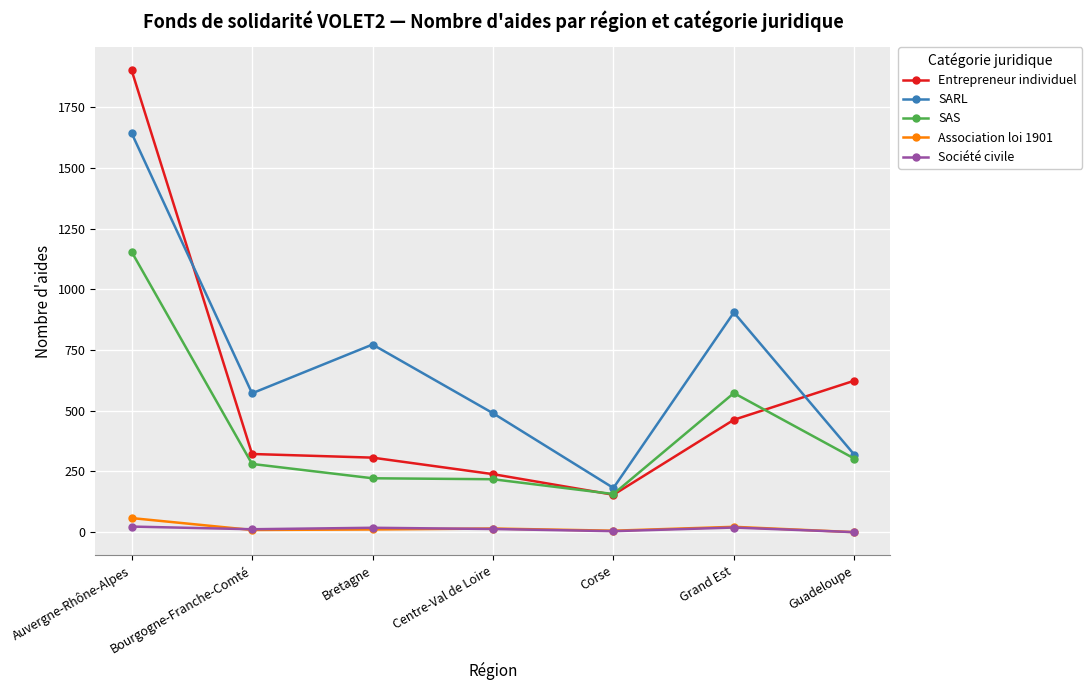

At which label is Entrepreneur individuel closest to 1028?

Guadeloupe